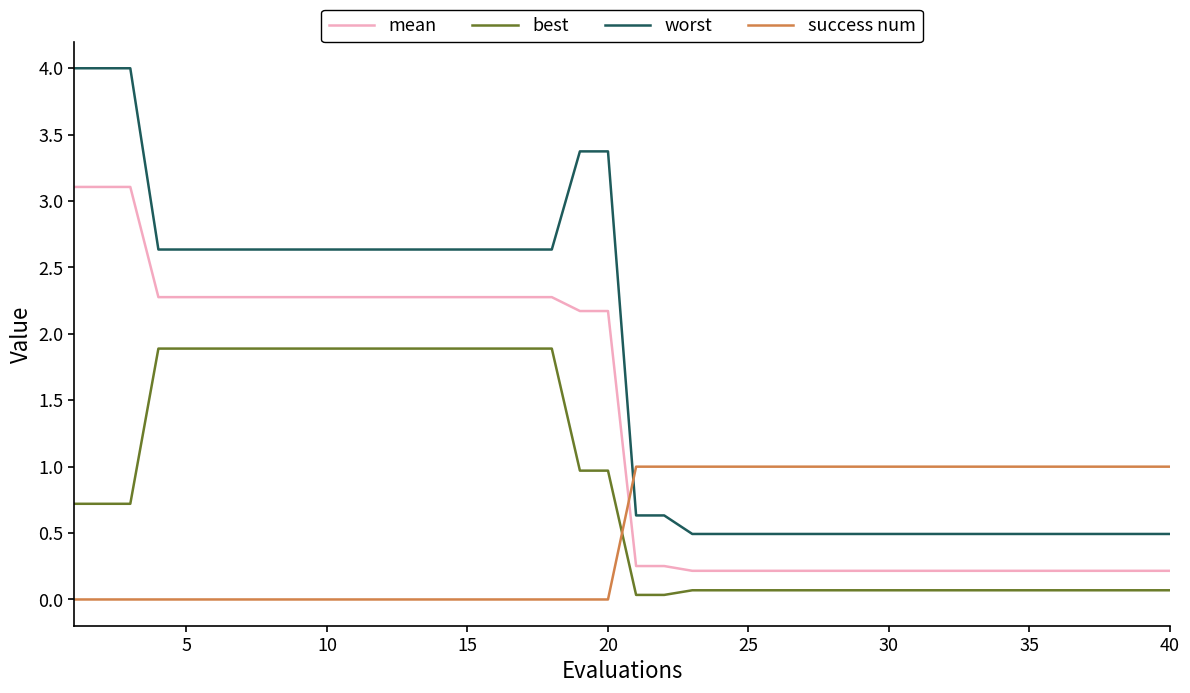

Which series has the widest spread of values?

worst